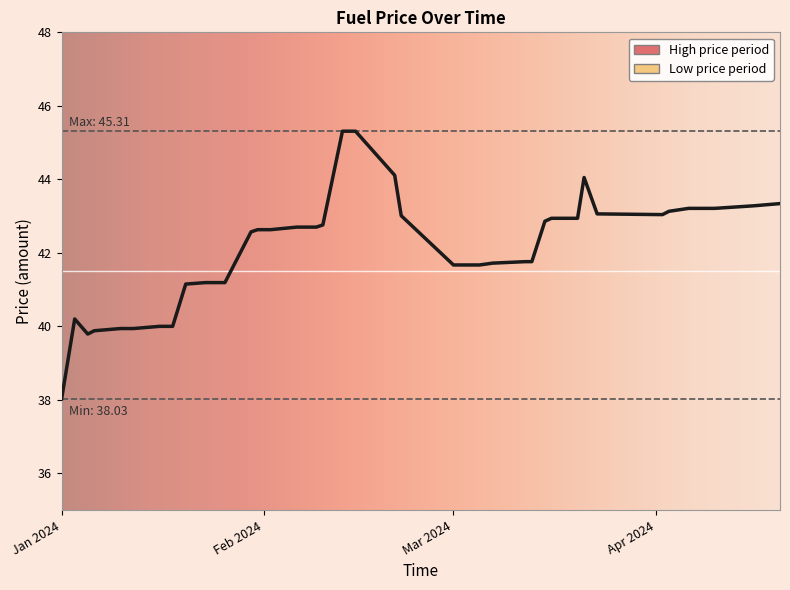

How many categories are shown in the chart?

40